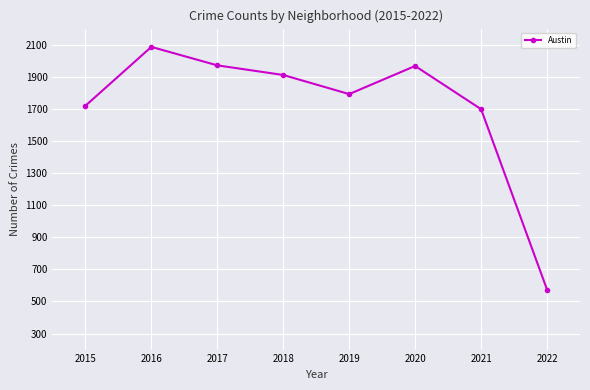

Approximately how many times larger is the value at 2017 compared to 2019?

1.1